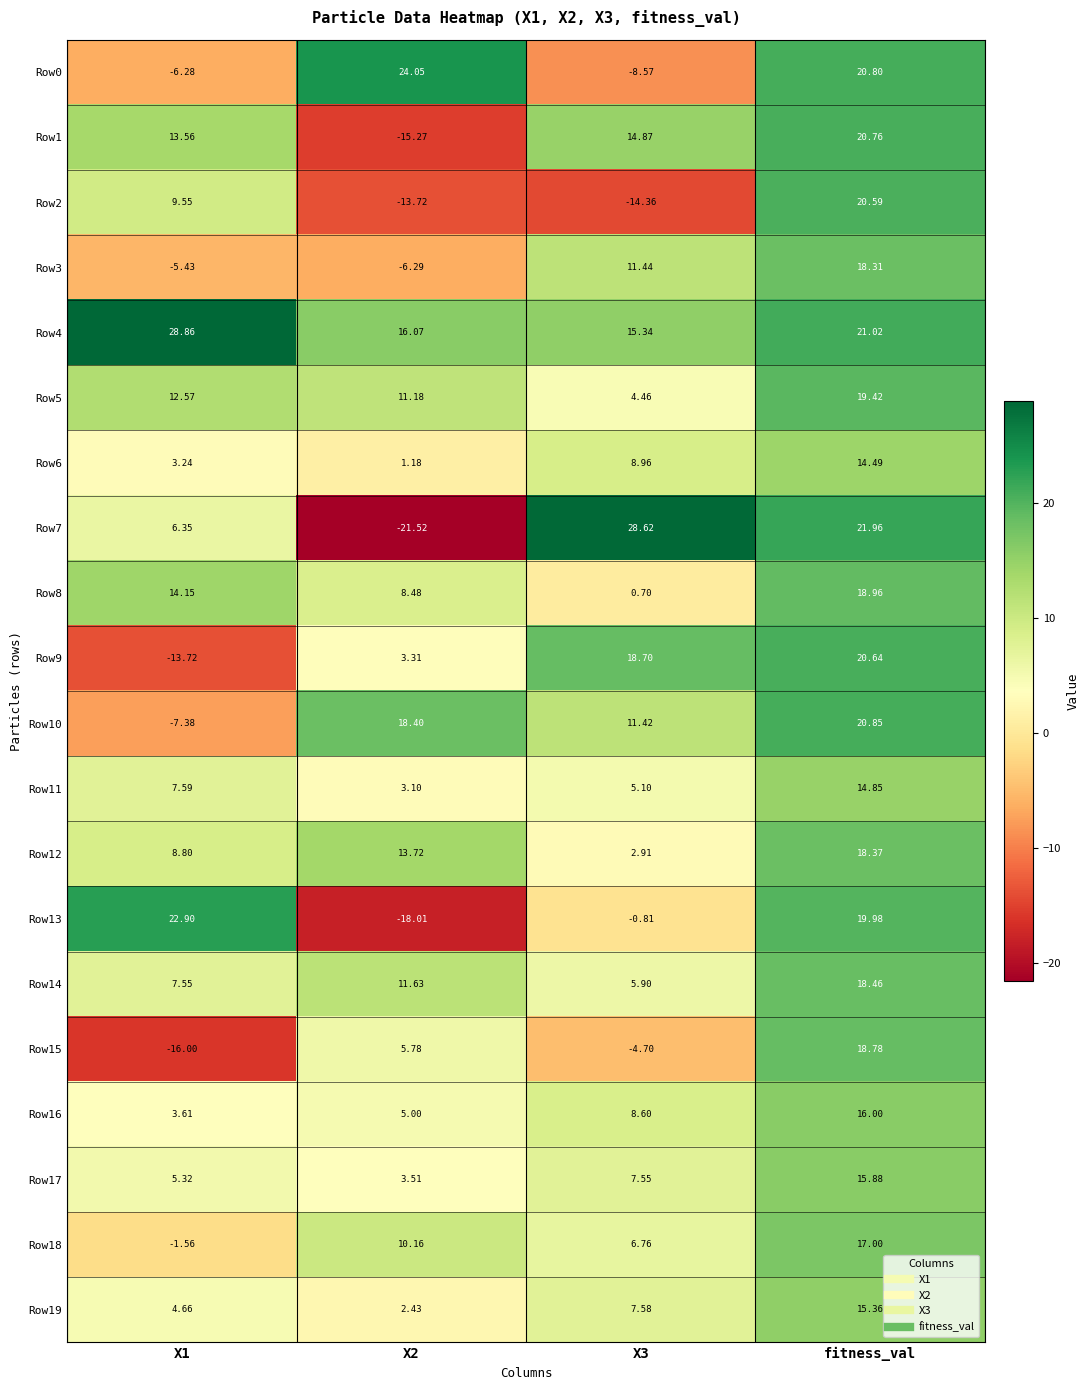

Which category has the highest value in the Row10 series?

fitness_val